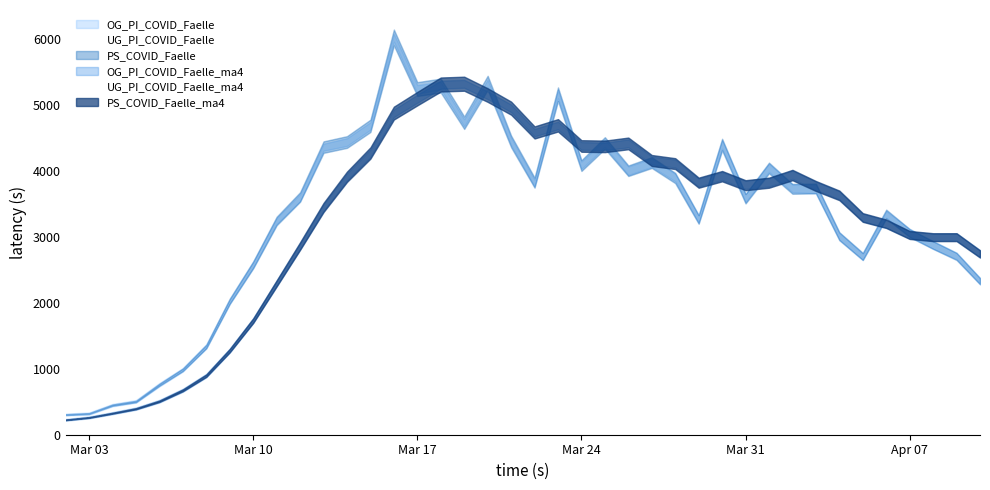

List the series in order of their peak value, highest first.

OG_PI_COVID_Faelle, PS_COVID_Faelle, UG_PI_COVID_Faelle, OG_PI_COVID_Faelle_ma4, PS_COVID_Faelle_ma4, UG_PI_COVID_Faelle_ma4